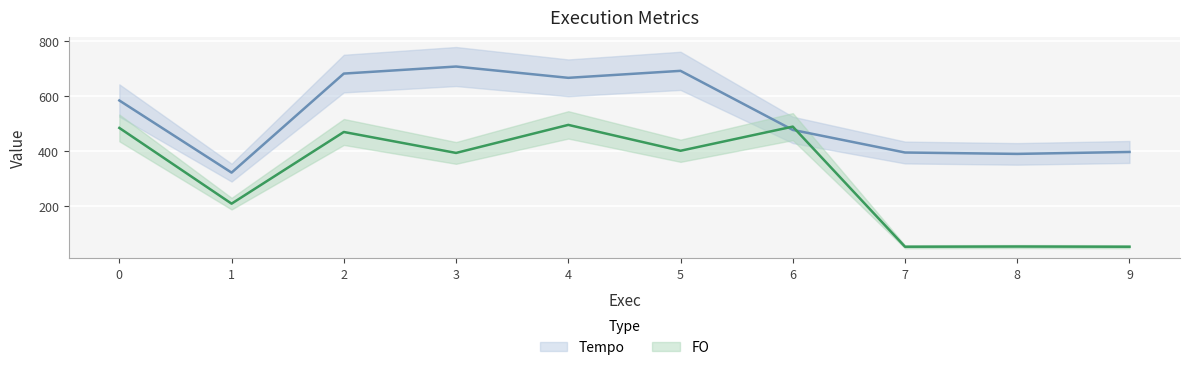

Rank the series by their average value, from highest to lowest.

Tempo, FO